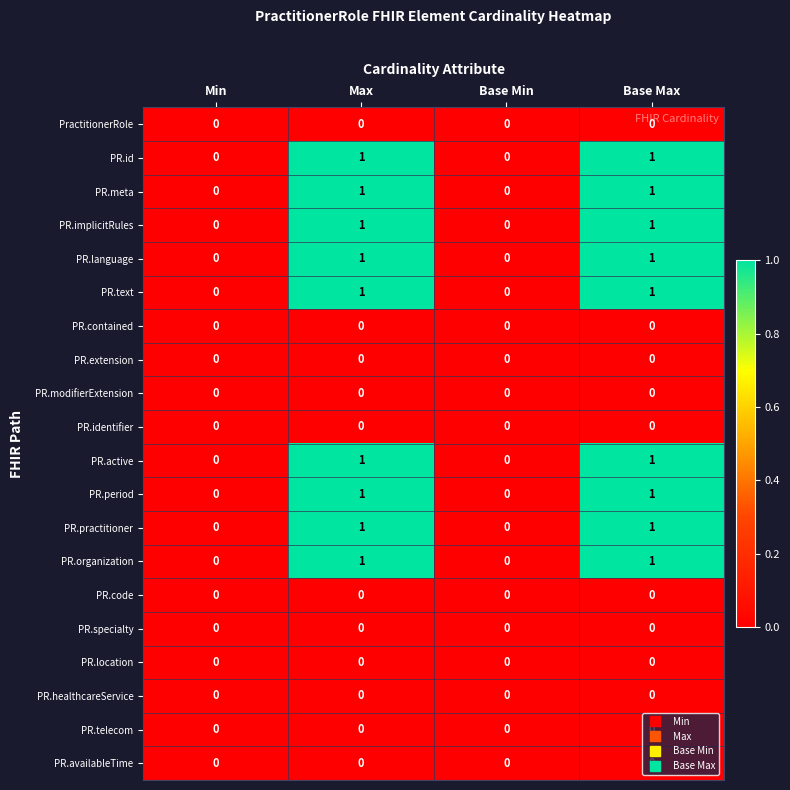

The PR.modifierExtension series shows 0 at Max. True or false?

True